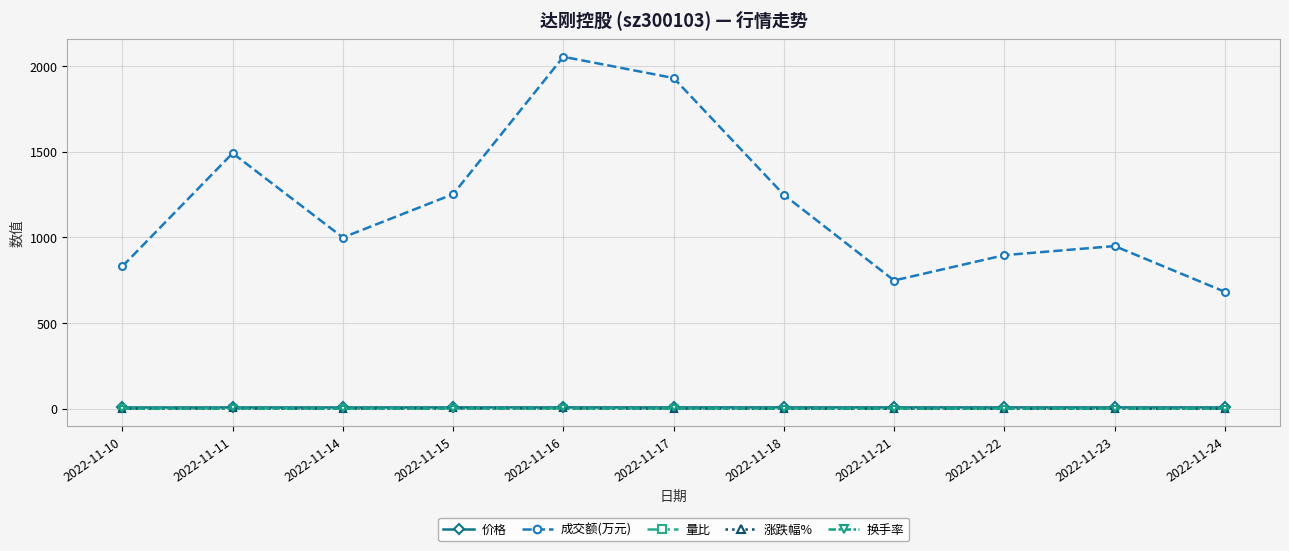

At which category does 成交额(万元) reach its first local valley?

2022-11-14